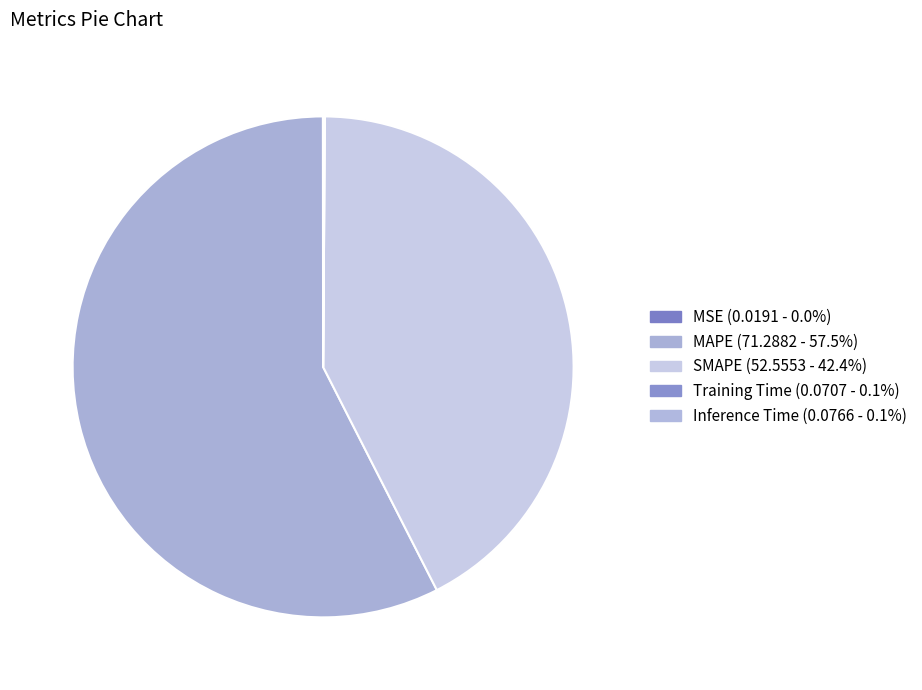

To the nearest percent, what percentage of the pie is MAPE?

57%